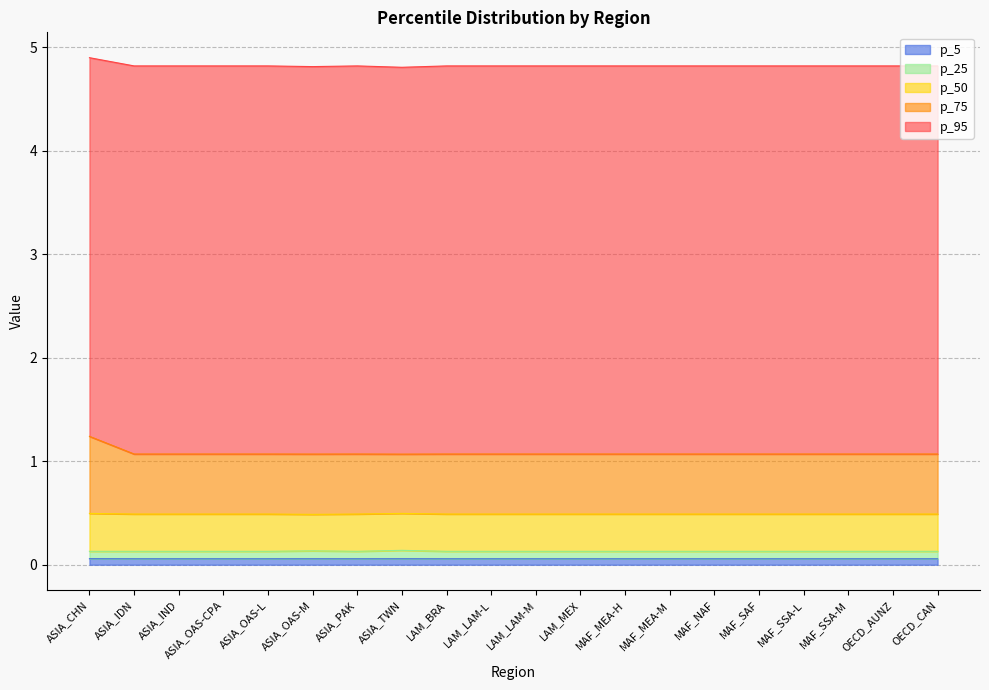

What is the average value of the p_5 series?

0.1